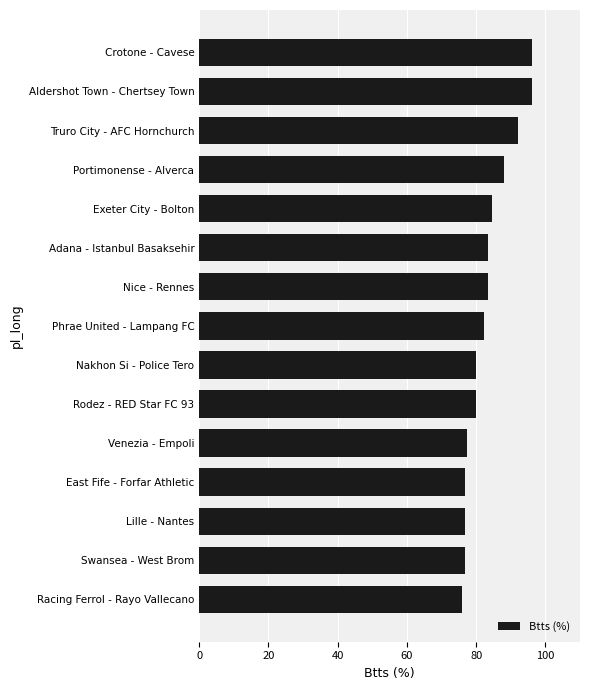

What is the difference between the maximum and second lowest values?

19.3